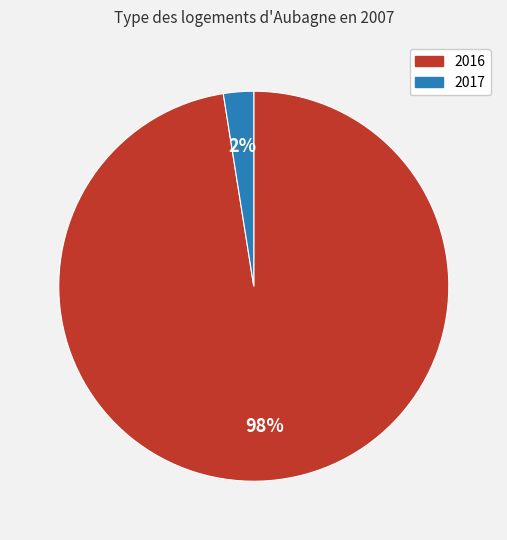

Is it true that 2017 is 14% of the pie?

False